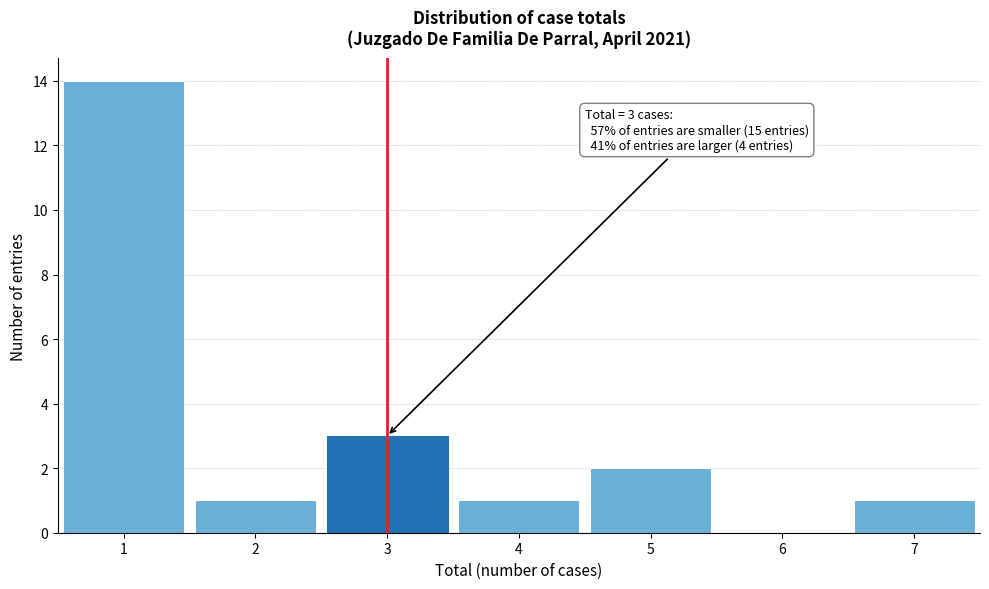

Over which range of the x-axis is the bar tallest?

0.5 to 1.5